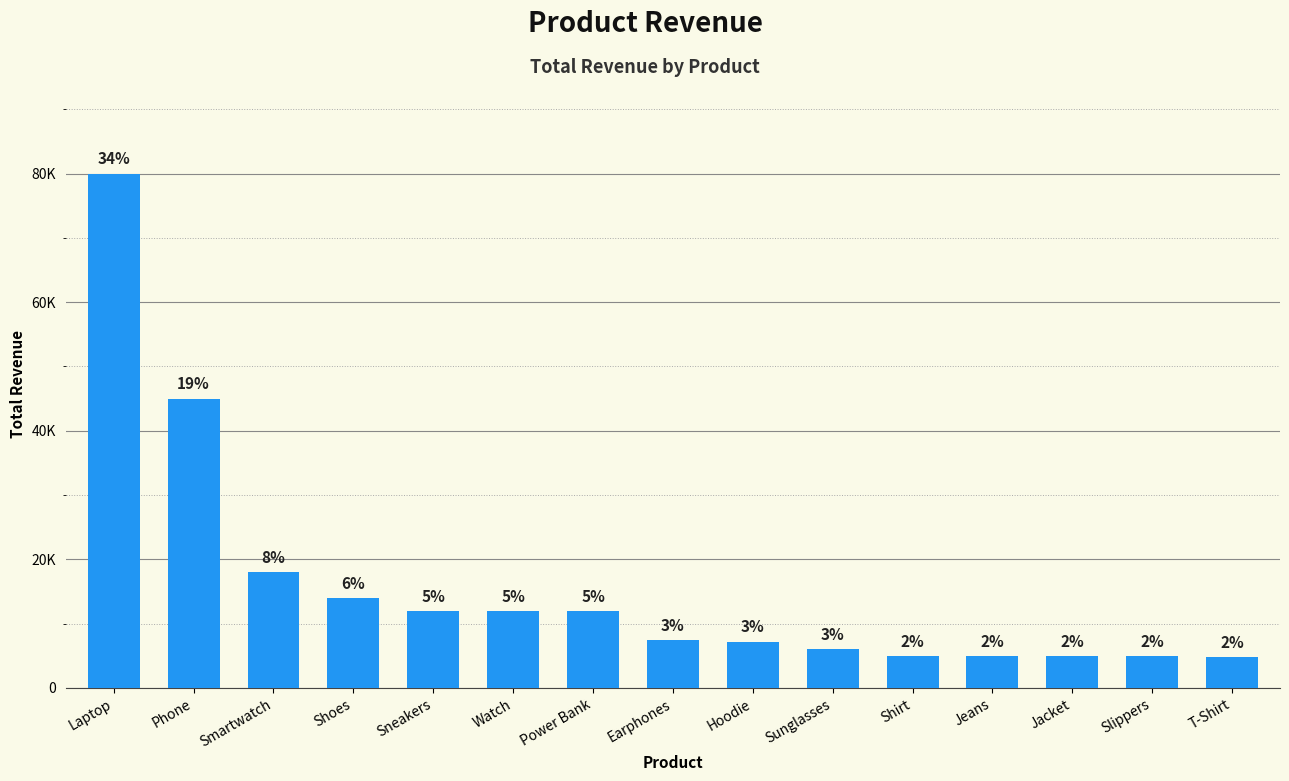

Does the chart contain any negative values?

No